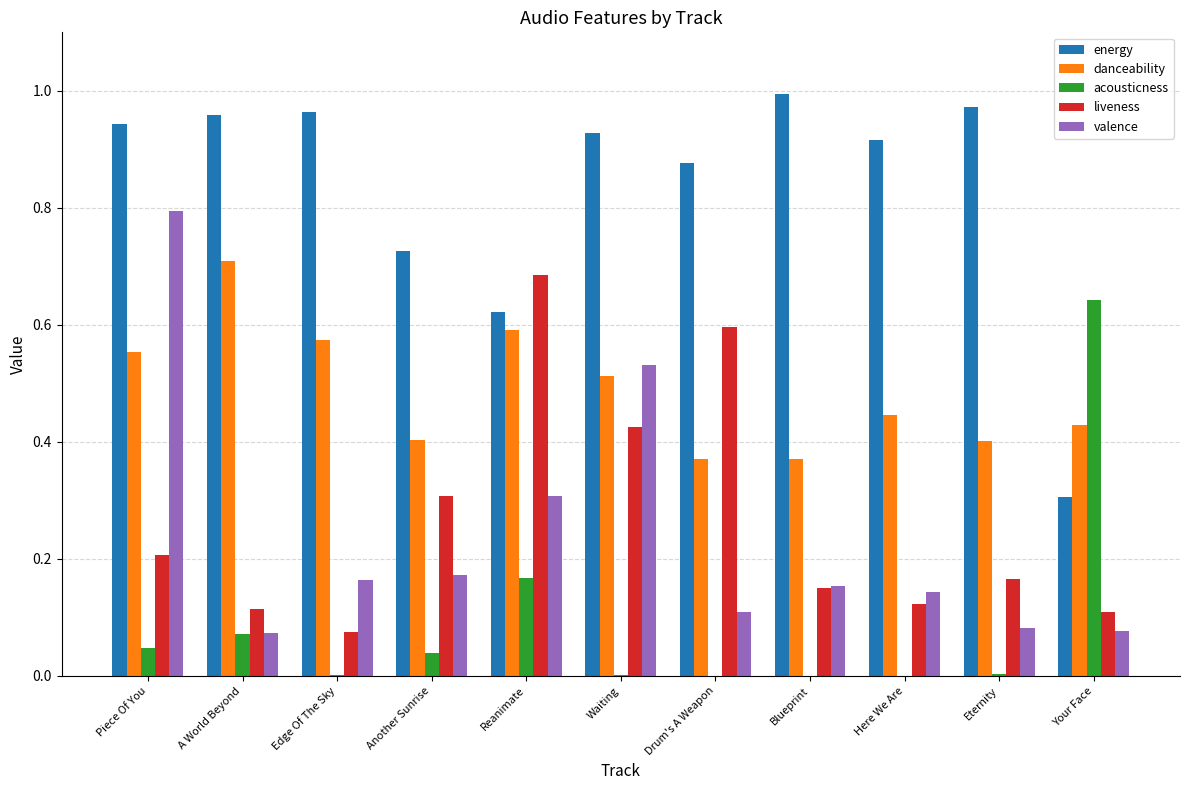

What is the sum of all danceability values?

5.4